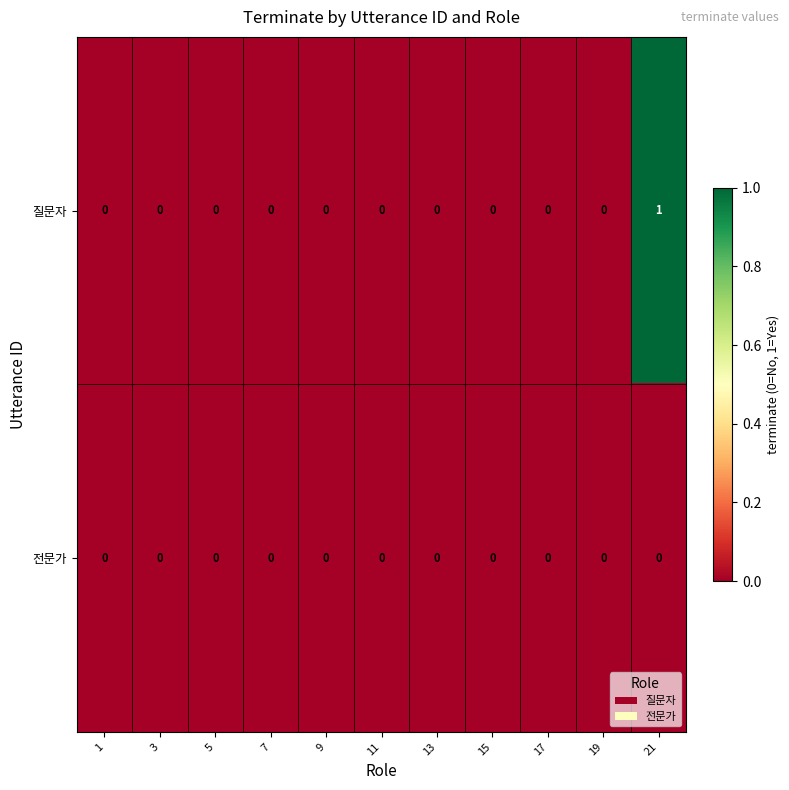

Is it true that 전문가 equals 0 at 1?

True